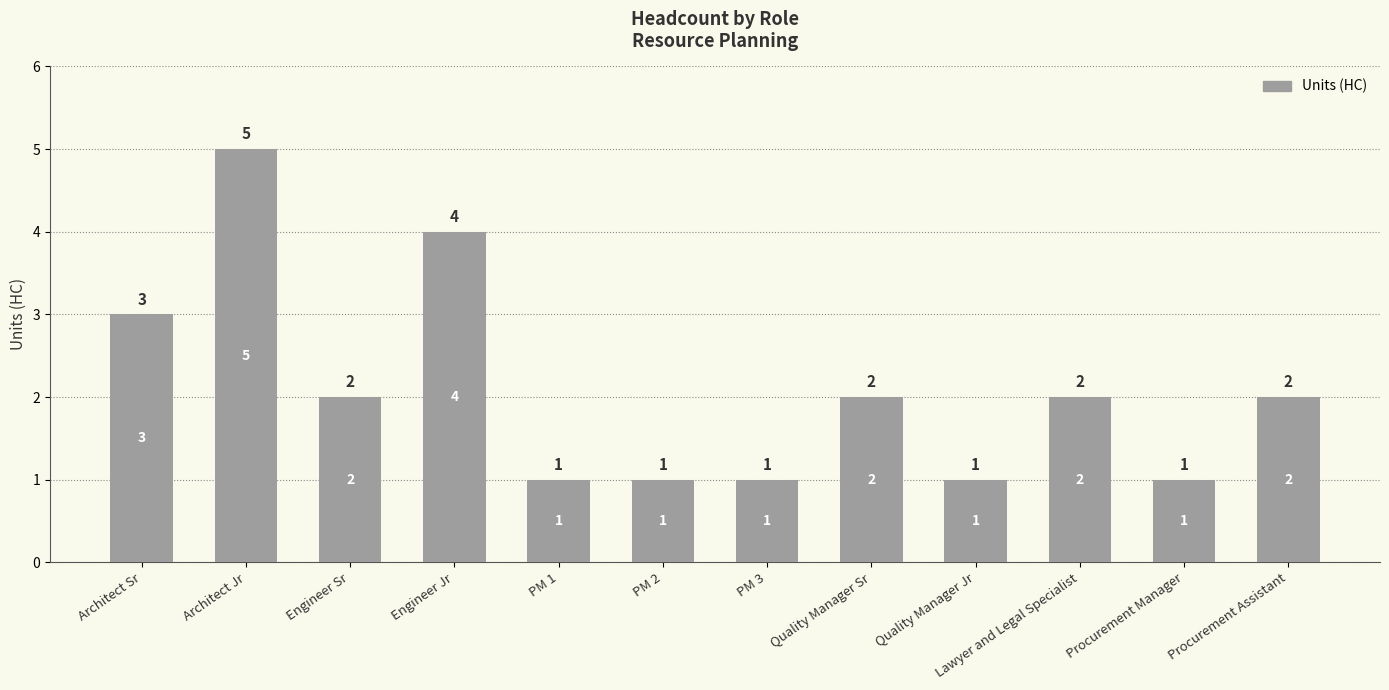

How many values are below 2?

5